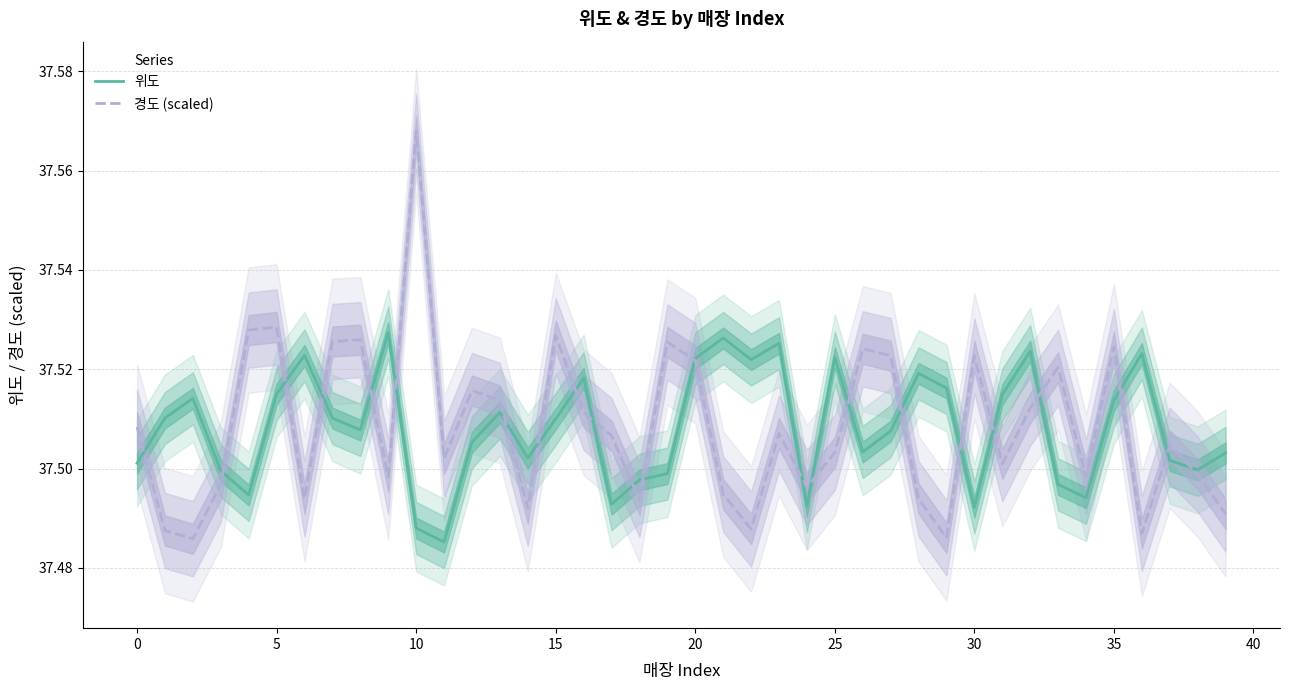

Reading left to right, list all the values displayed in this chart.

위도: 37.5	37.5	37.5	37.5	37.5	37.5	37.5	37.5	37.5	37.5	37.5	37.5	37.5	37.5	37.5	37.5	37.5	37.5	37.5	37.5	37.5	37.5	37.5	37.5	37.5	37.5	37.5	37.5	37.5	37.5	37.5	37.5	37.5	37.5	37.5	37.5	37.5	37.5	37.5	37.5
경도 (scaled): 37.5	37.5	37.5	37.5	37.5	37.5	37.5	37.5	37.5	37.5	37.6	37.5	37.5	37.5	37.5	37.5	37.5	37.5	37.5	37.5	37.5	37.5	37.5	37.5	37.5	37.5	37.5	37.5	37.5	37.5	37.5	37.5	37.5	37.5	37.5	37.5	37.5	37.5	37.5	37.5